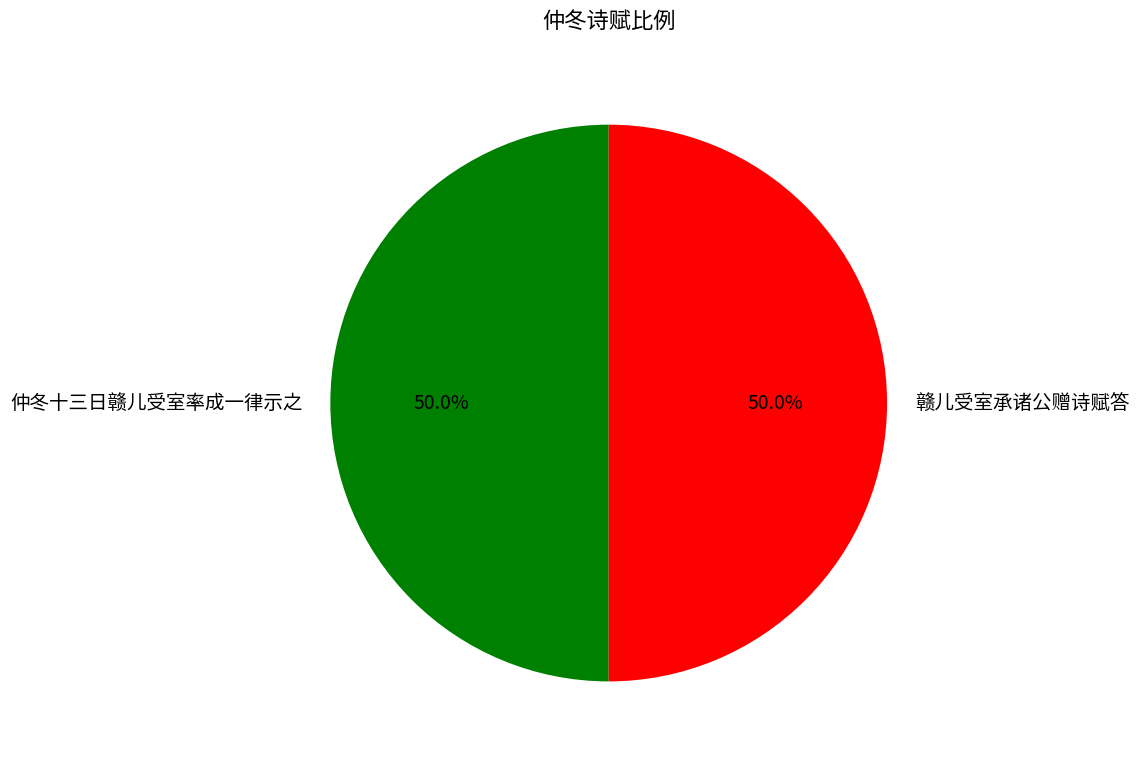

What percentage is the 仲冬十三日赣儿受室率成一律示之 slice, to the nearest percent?

50%